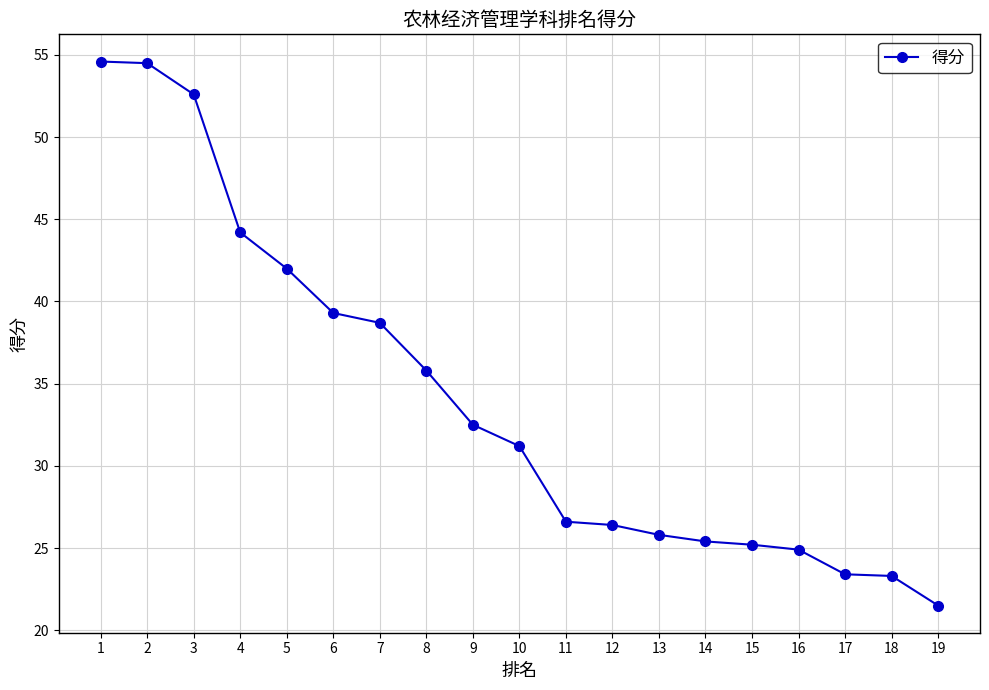

What is the value of the 9th point from the left?

32.5